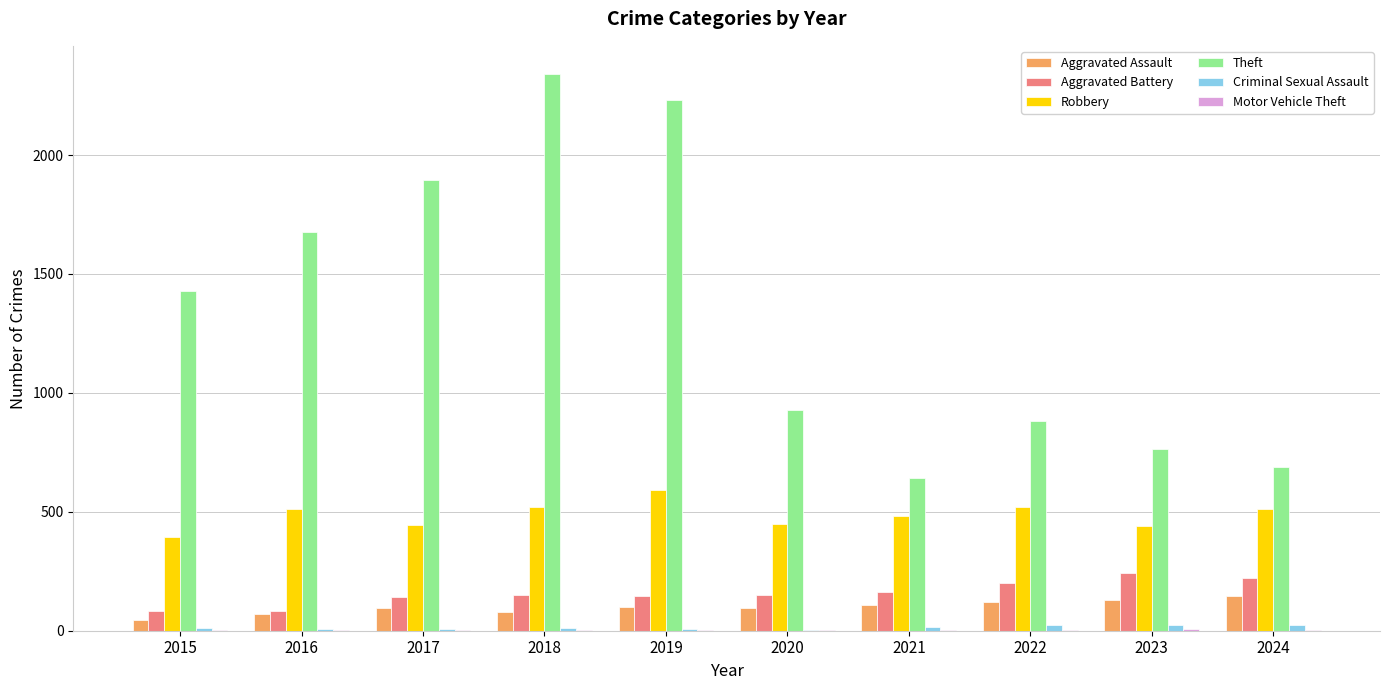

What is the greatest value displayed?

2342